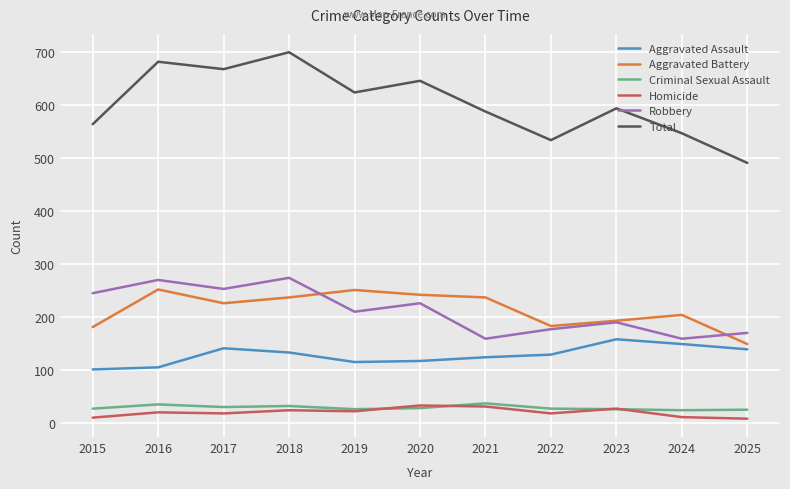

Which series has the largest range (max minus min)?

Total